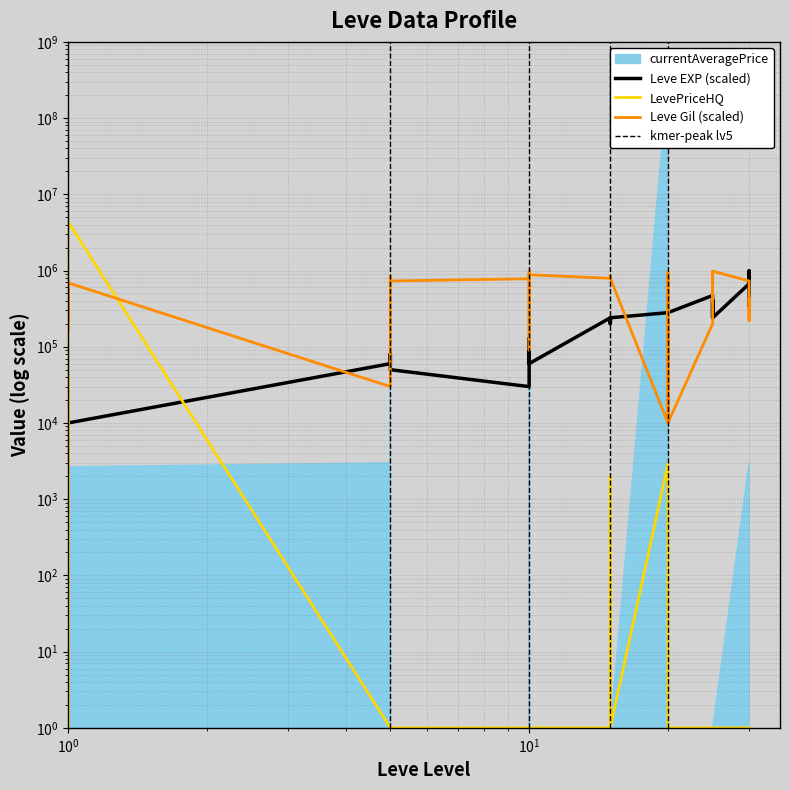

Is it true that Leve Gil equals 293300 at 1?

False